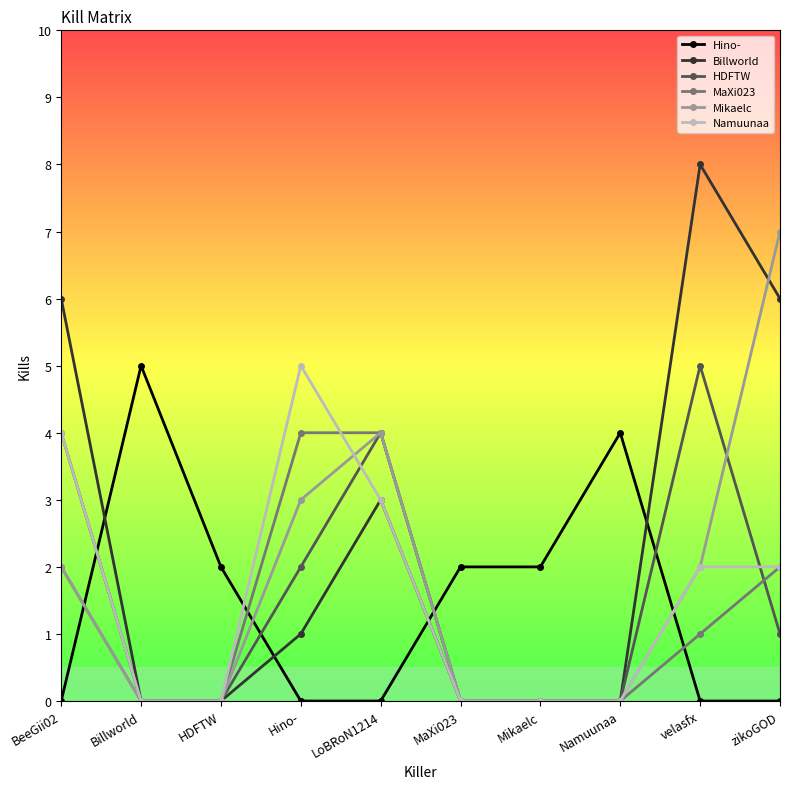

What position from the right is velasfx?

2